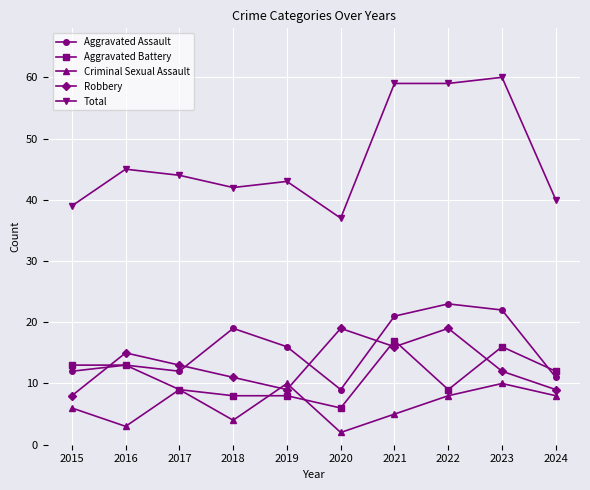

Where is Criminal Sexual Assault nearest to the value 6?

2015